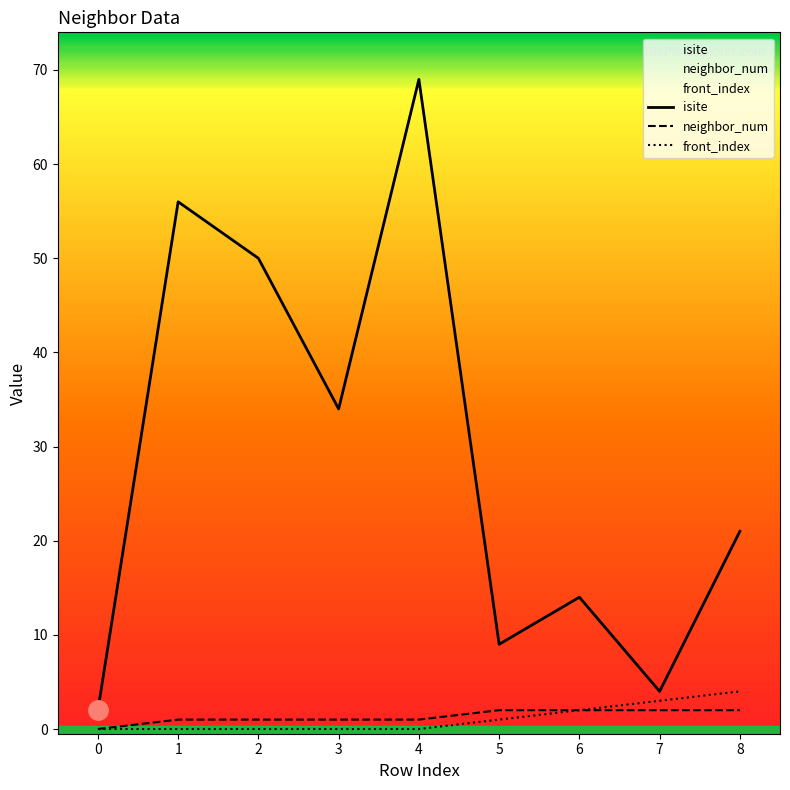

Is it true that front_index equals -2 at 0?

False